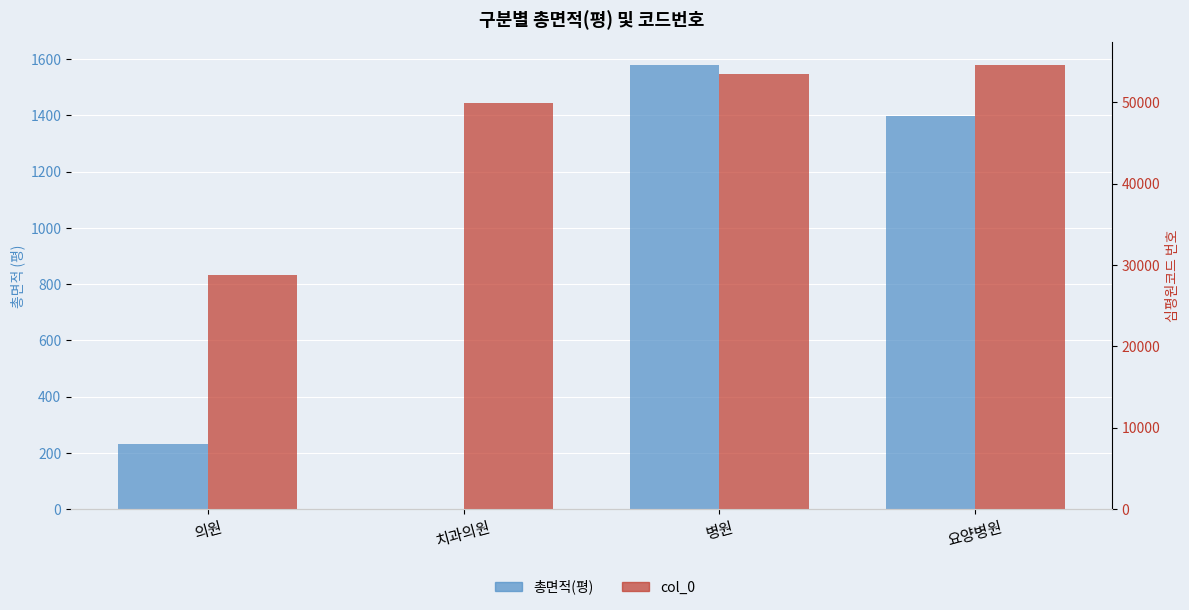

True or false: 총면적(평) has a value of 52.6 at 의원.

False